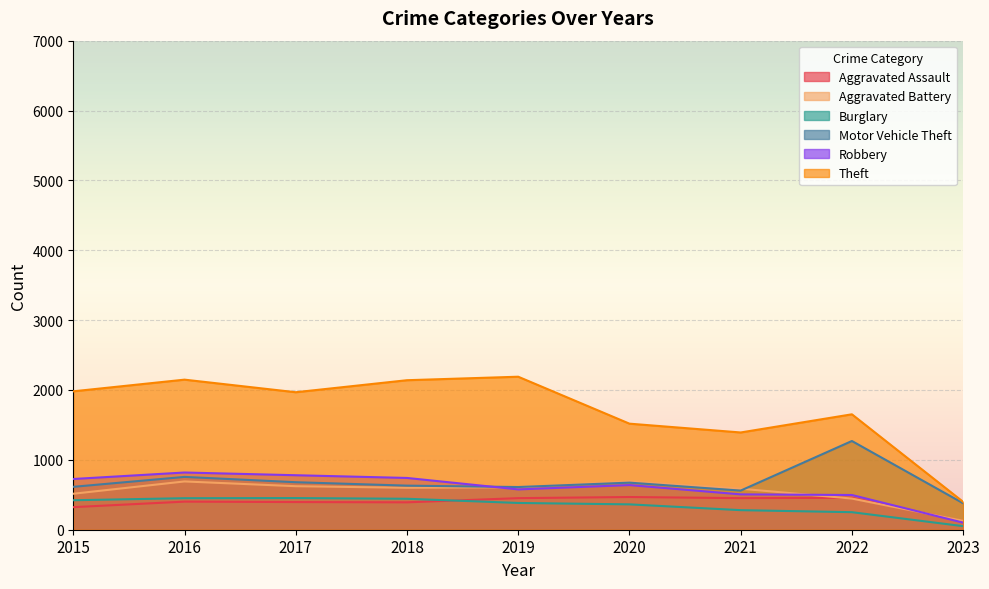

Count the number of categories in the chart.

9